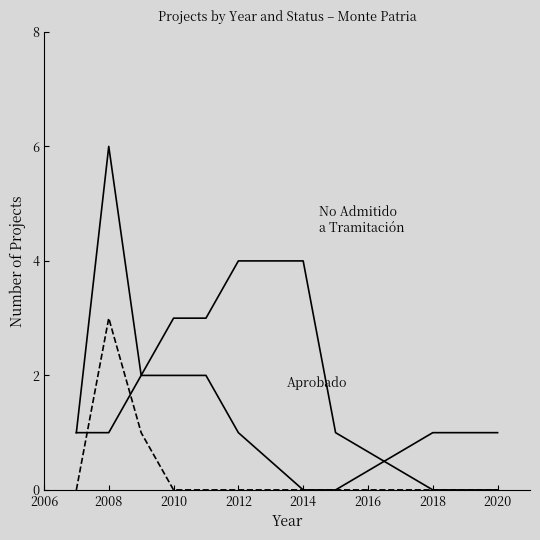

Does the chart have visible grid lines?

No